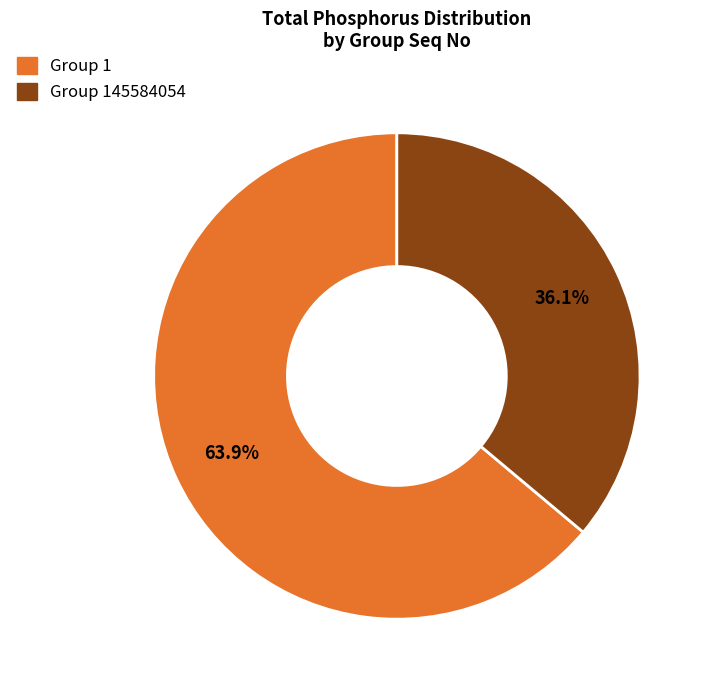

Is there any slice that represents more than half of the pie?

Yes